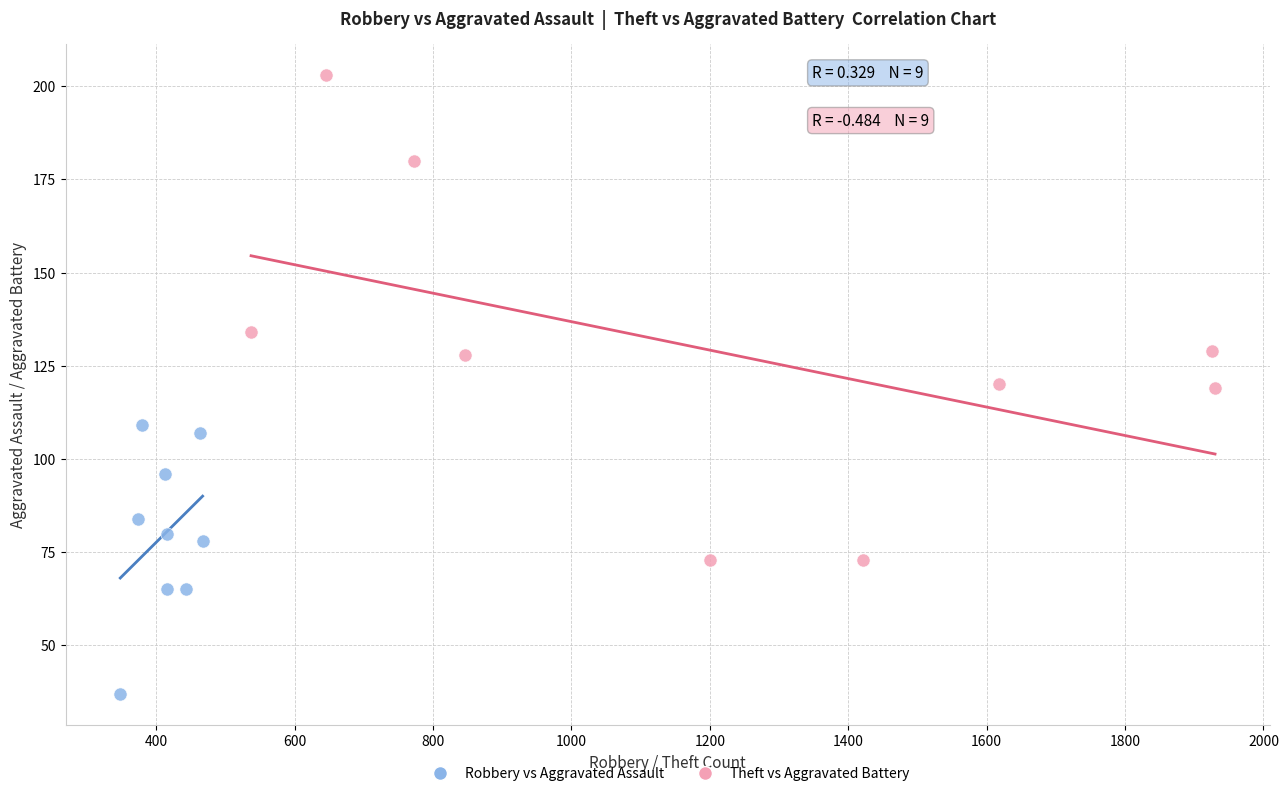

What are all the series names shown in the legend?

Robbery vs Aggravated Assault, Theft vs Aggravated Battery